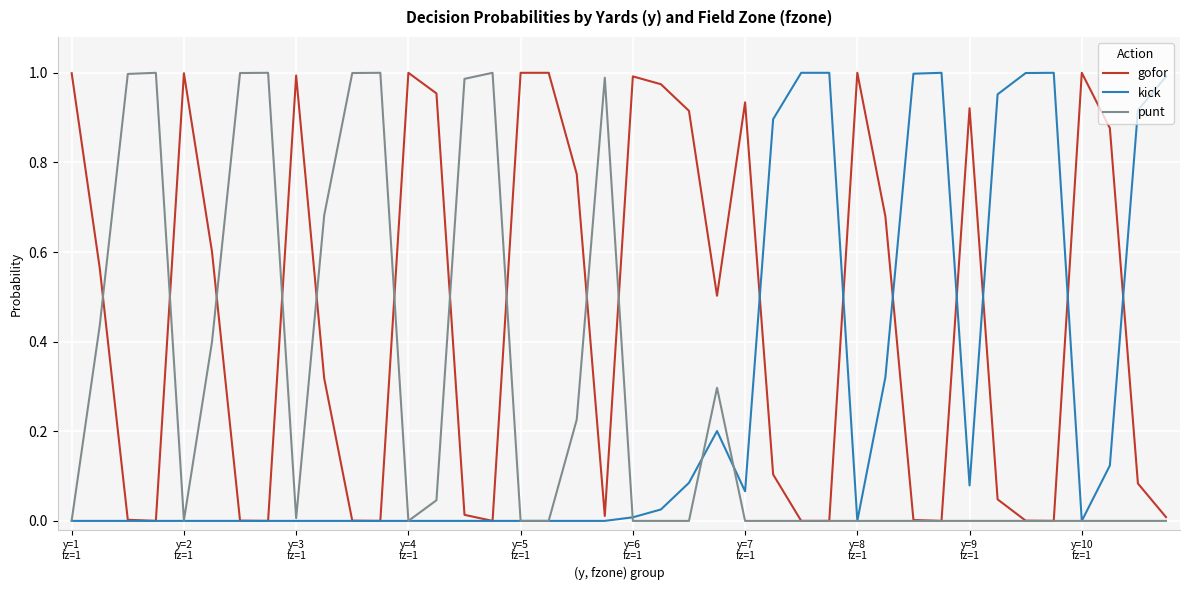

Which series has the largest total across all categories?

gofor